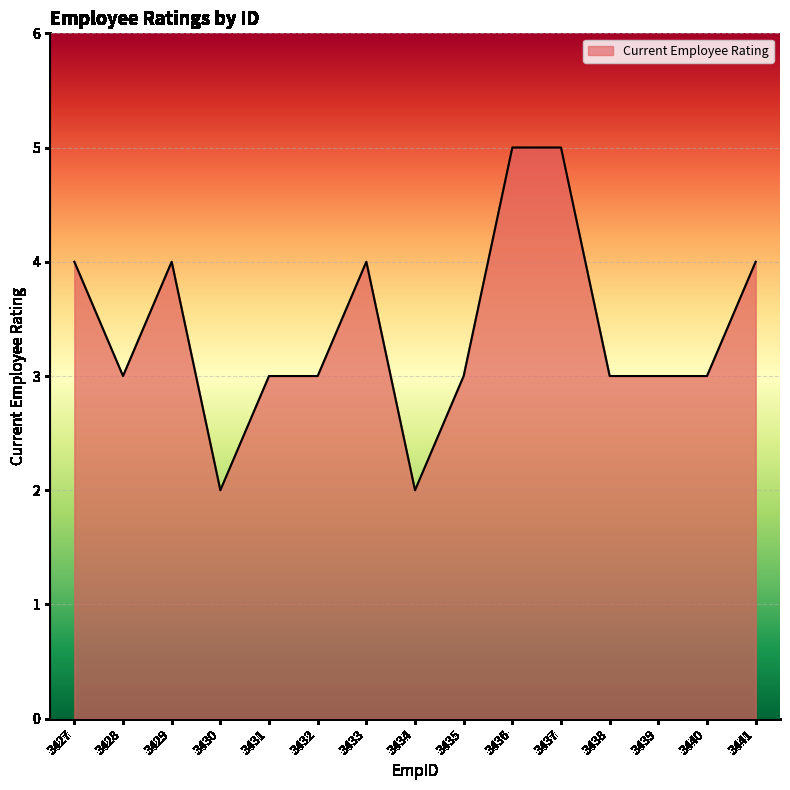

What is the maximum value shown in the chart?

5